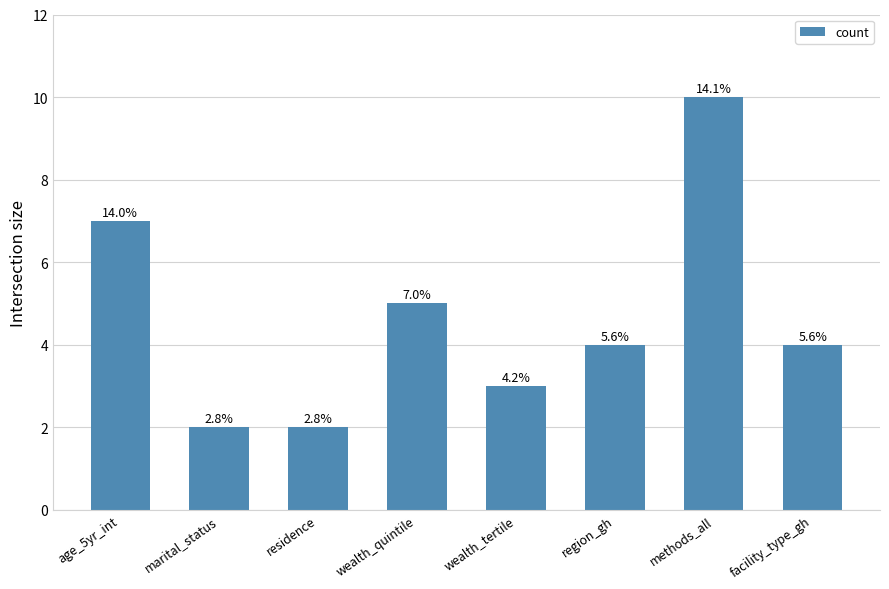

Which category has the lowest value across all series?

marital_status